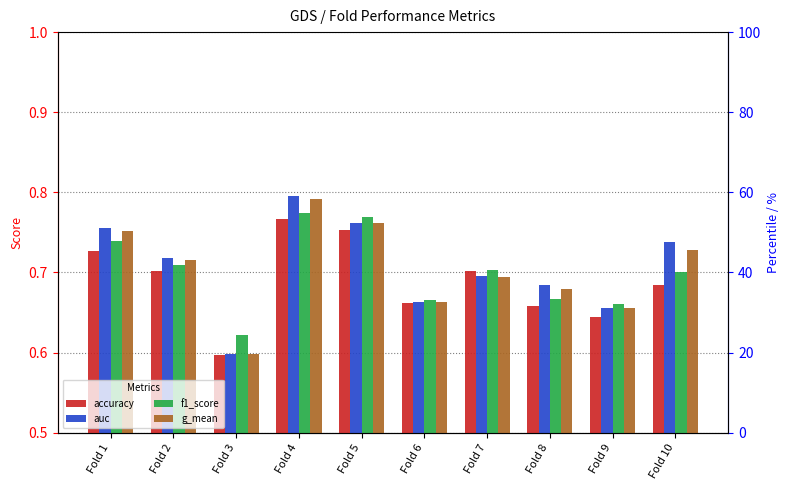

At which label does f1_score reach its peak?

Fold 4